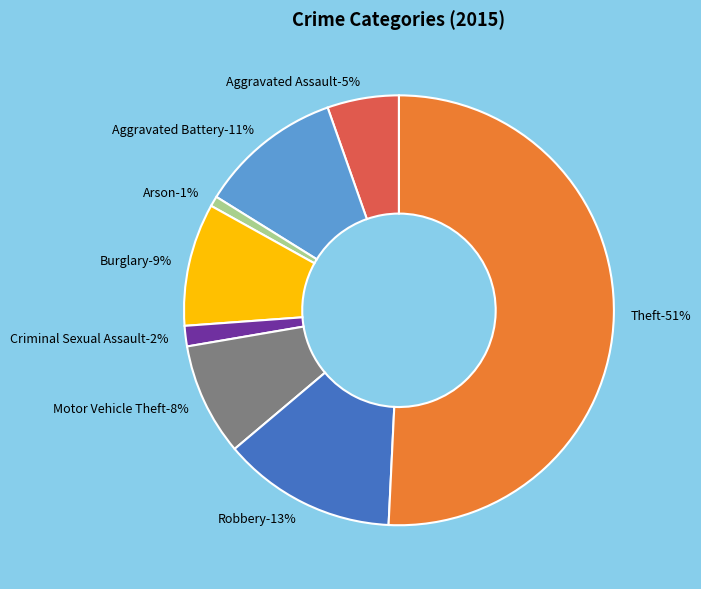

The Burglary slice represents 21% of the pie. True or false?

False